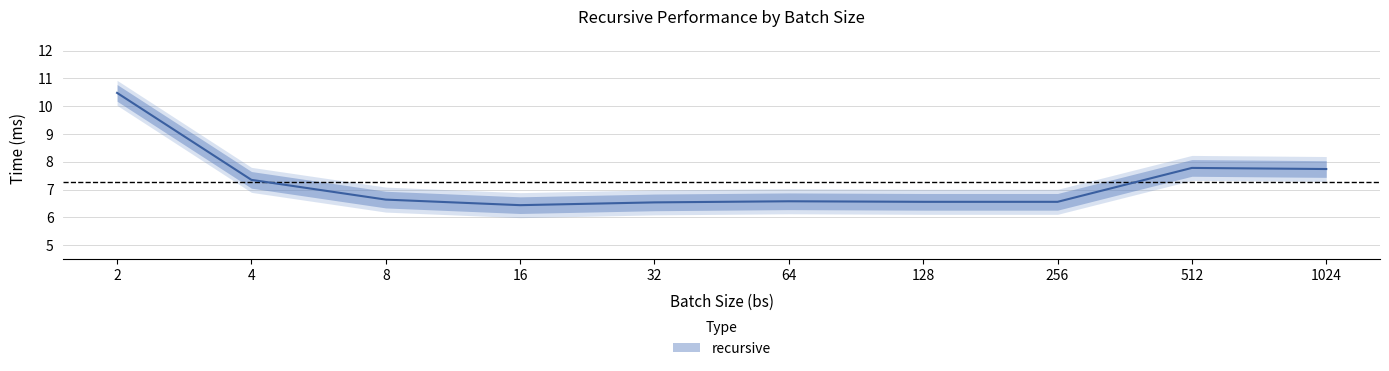

What is the difference between the second highest and second lowest values?

1.2